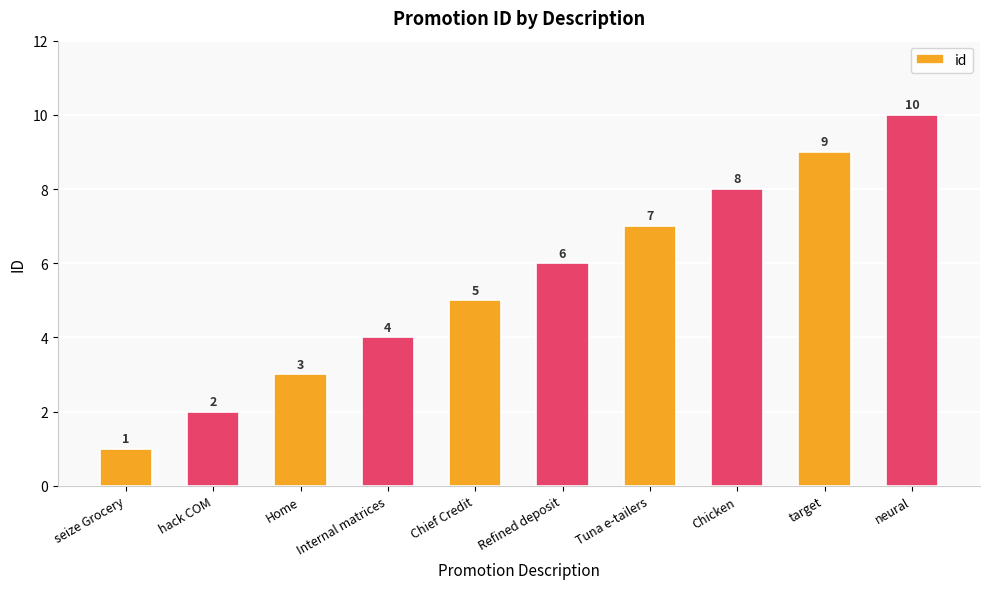

What is the greatest value displayed?

10